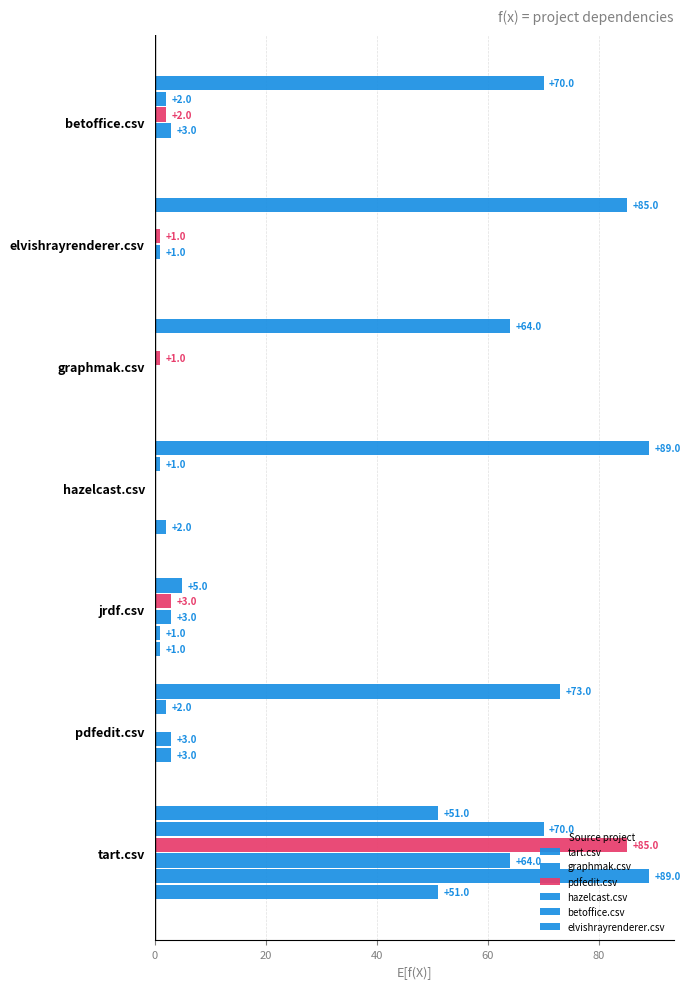

Count the number of data series in this chart.

6